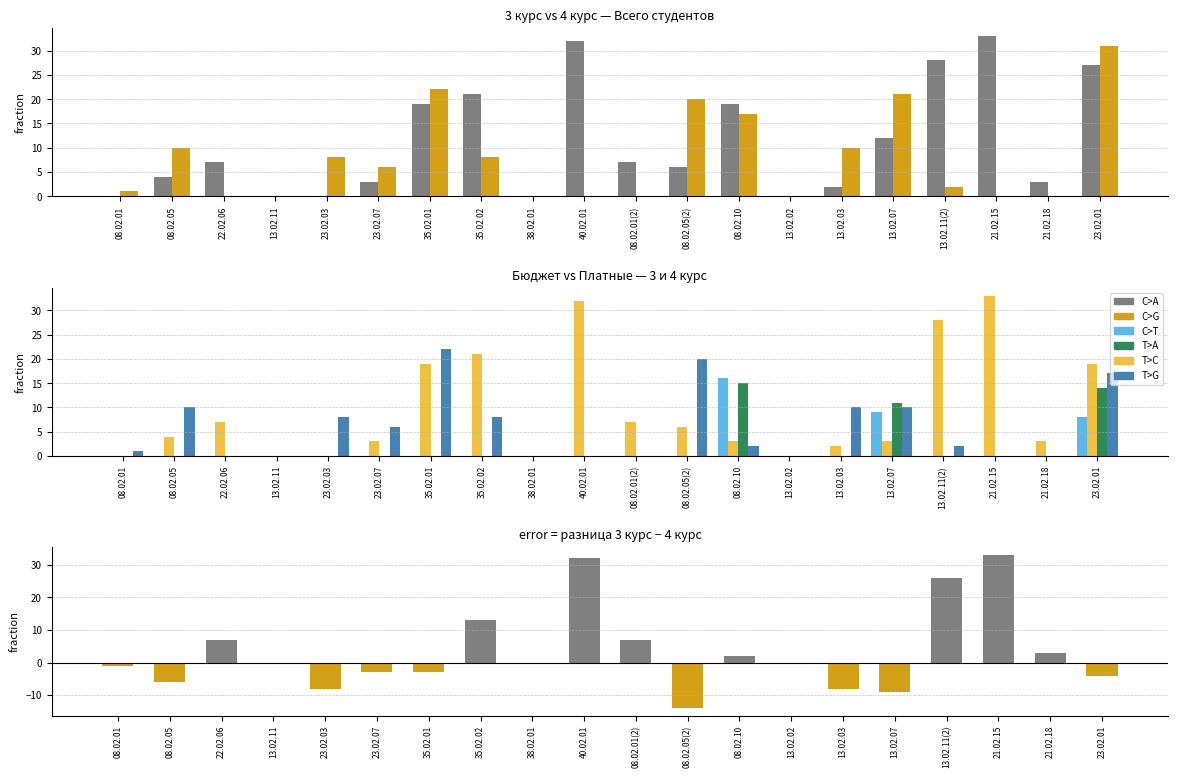

How many values in the 4 курс всего series are below 6?

10